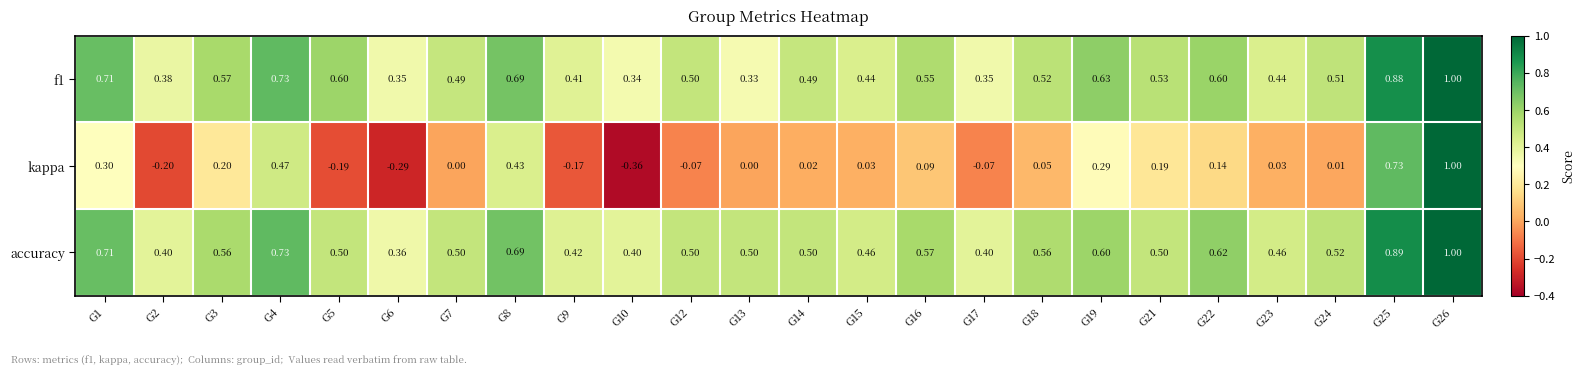

Between G7 and G18, which series saw the biggest shift?

accuracy